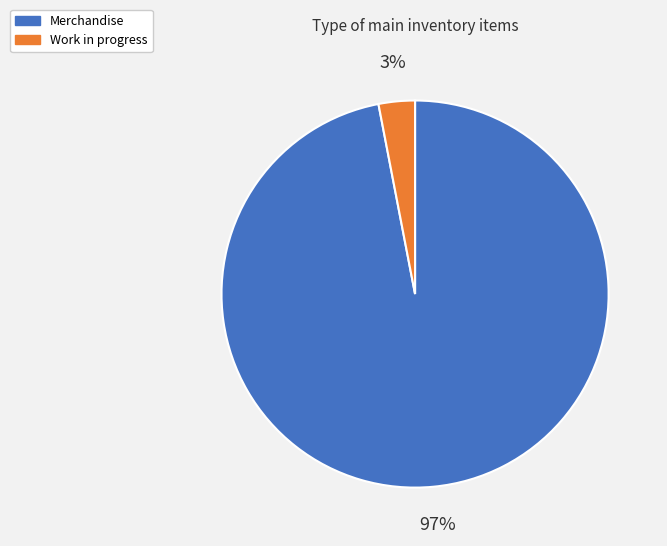

Which has a higher value, Work in progress or Merchandise?

Merchandise